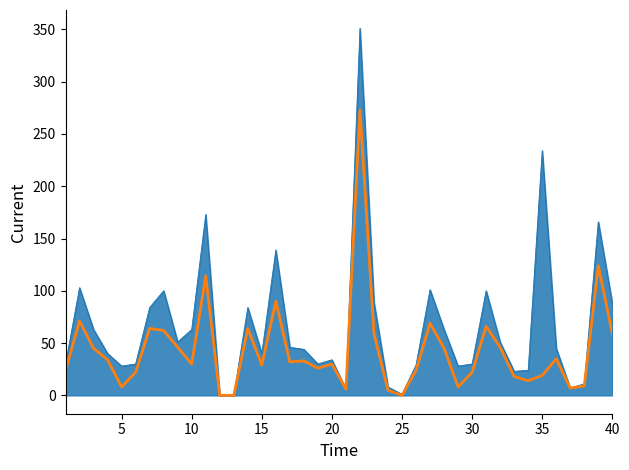

What is the maximum value shown in the chart?

351